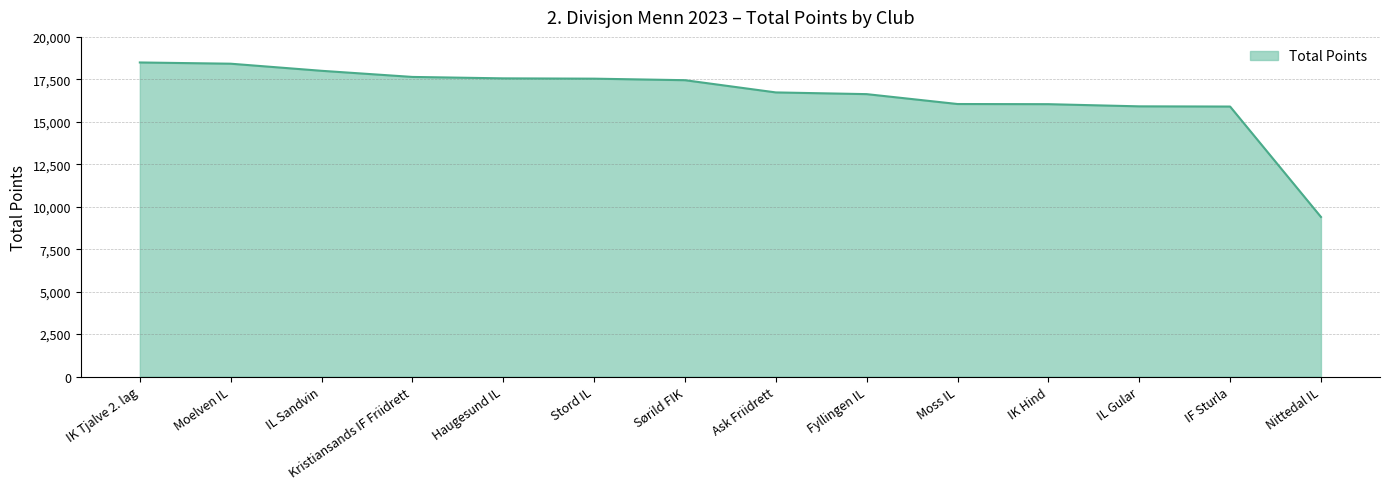

Which category has the lowest value across all series?

Nittedal IL